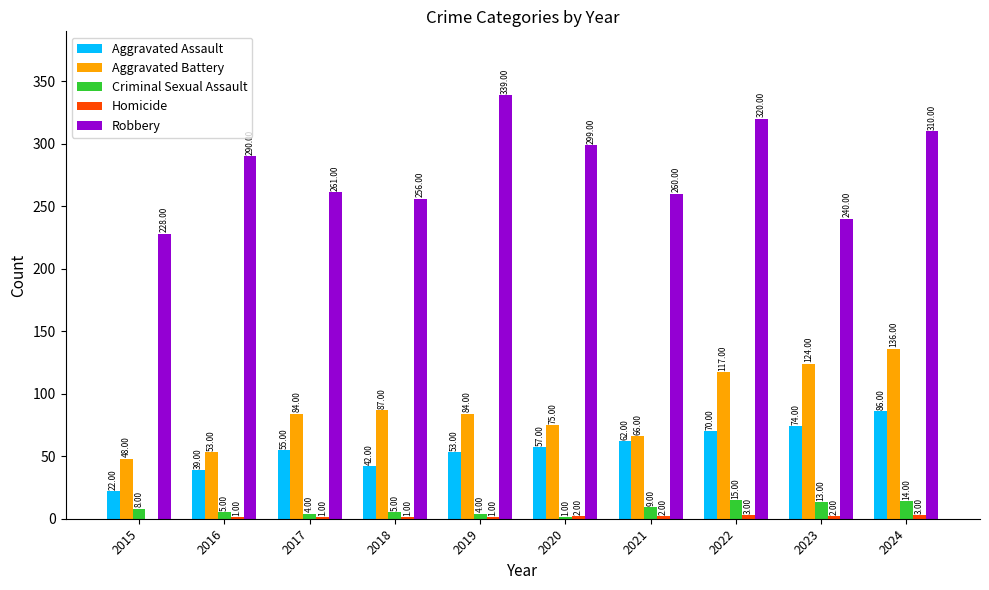

At which category is the sum across all series the highest?

2024